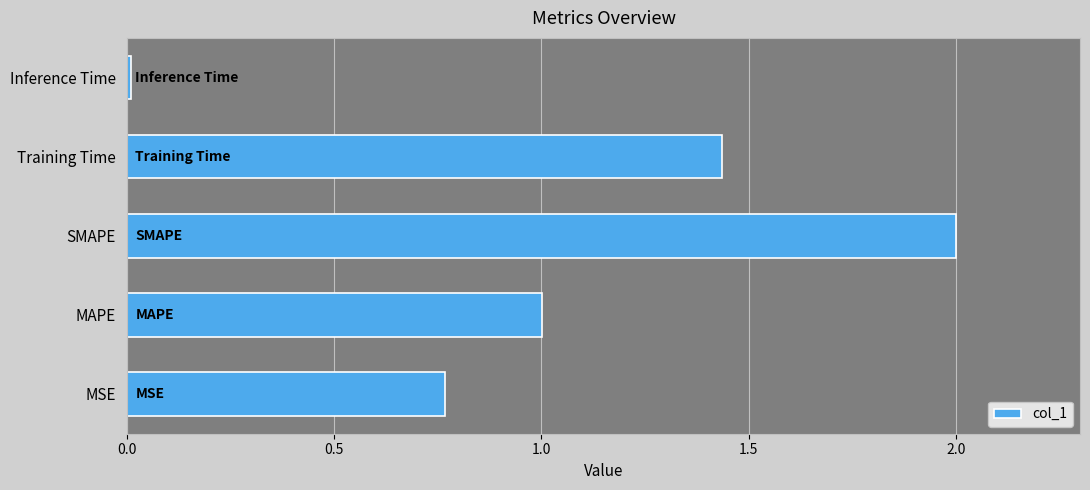

Which label corresponds to the smallest value in the chart?

Inference Time